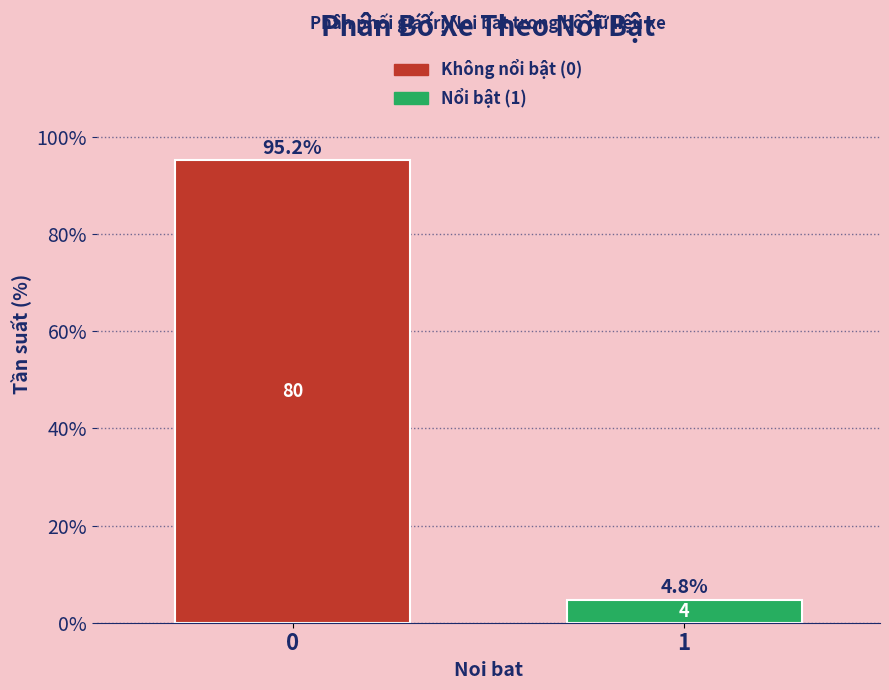

Reading right to left, what are all the values shown in this chart?

4.8	95.2